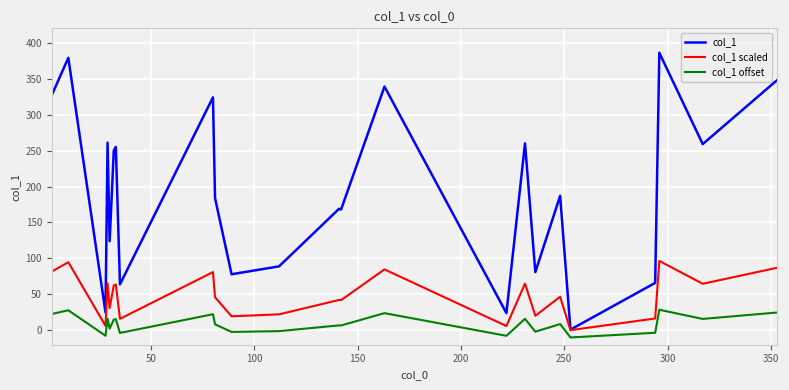

True or false: col_1 and col_1 offset intersect in this chart.

False